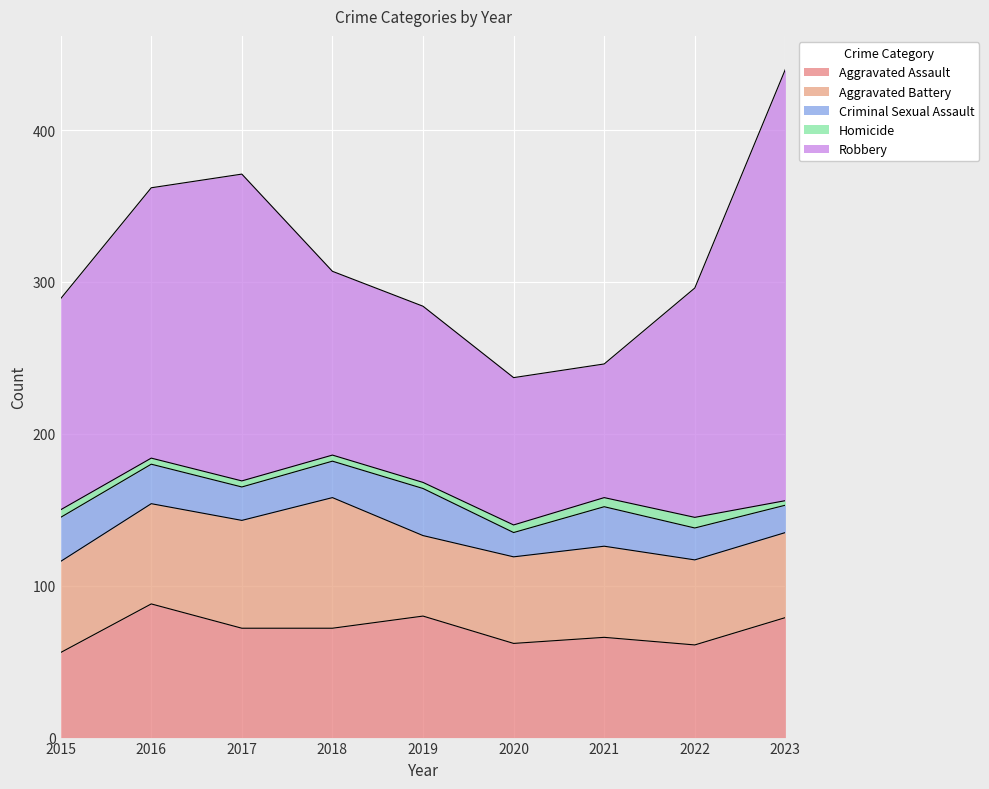

Between 2017 and 2022, which series saw the biggest shift?

Robbery